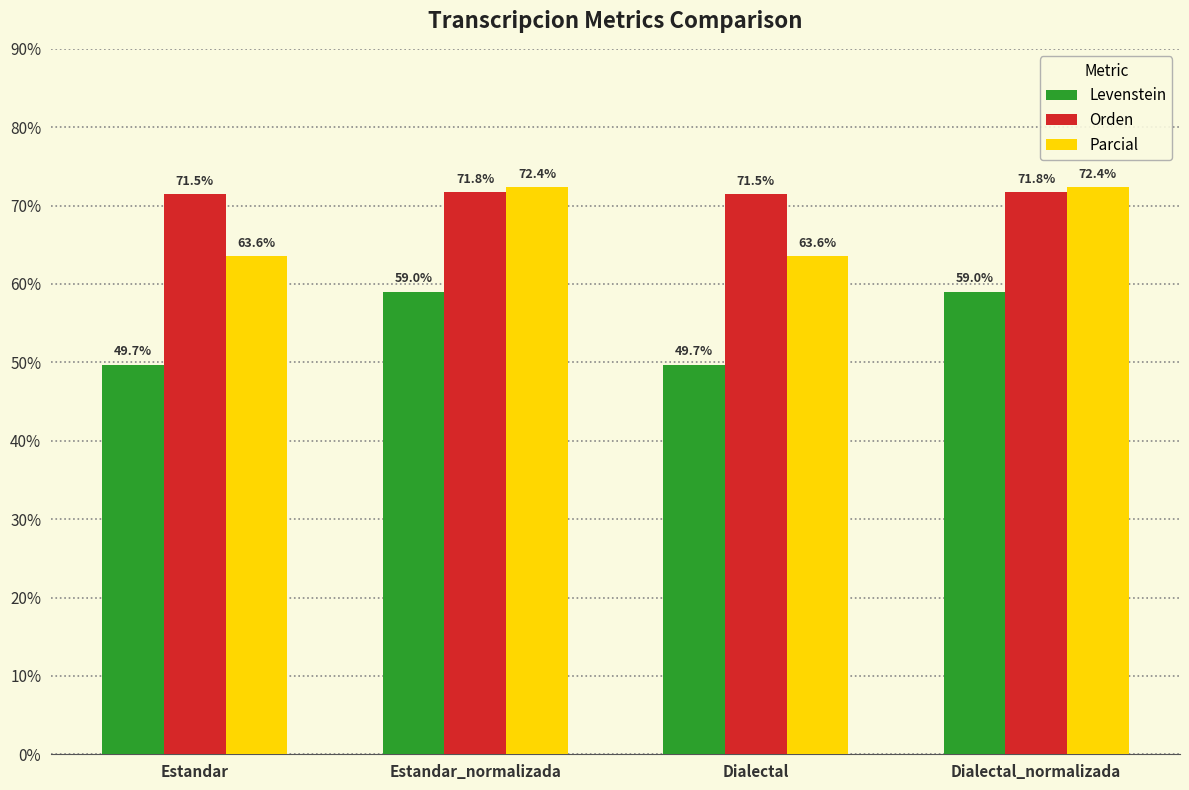

Are the bars grouped side by side (vs. stacked)?

Yes